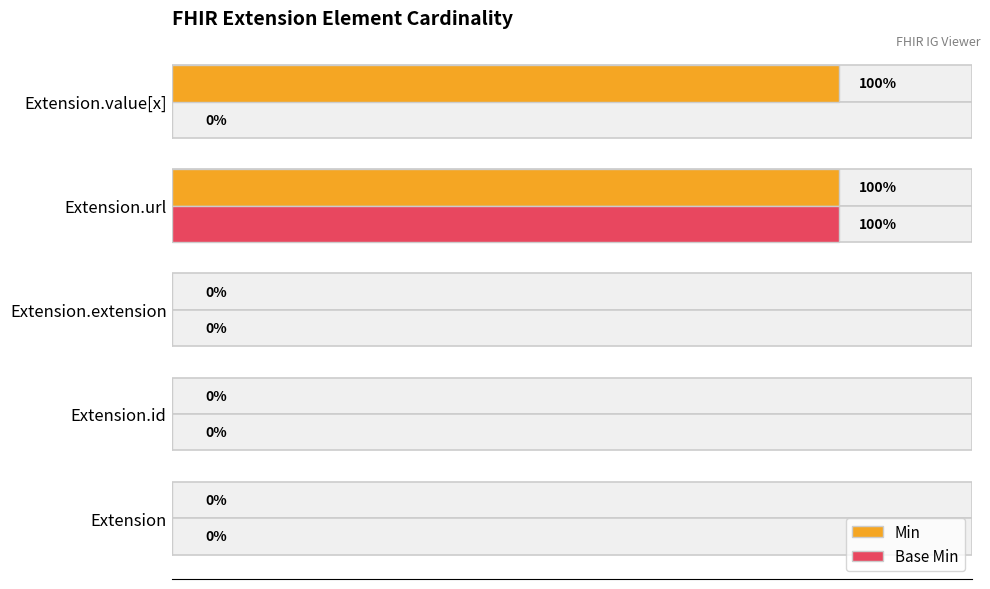

What is the sum of all Base Min values?

1